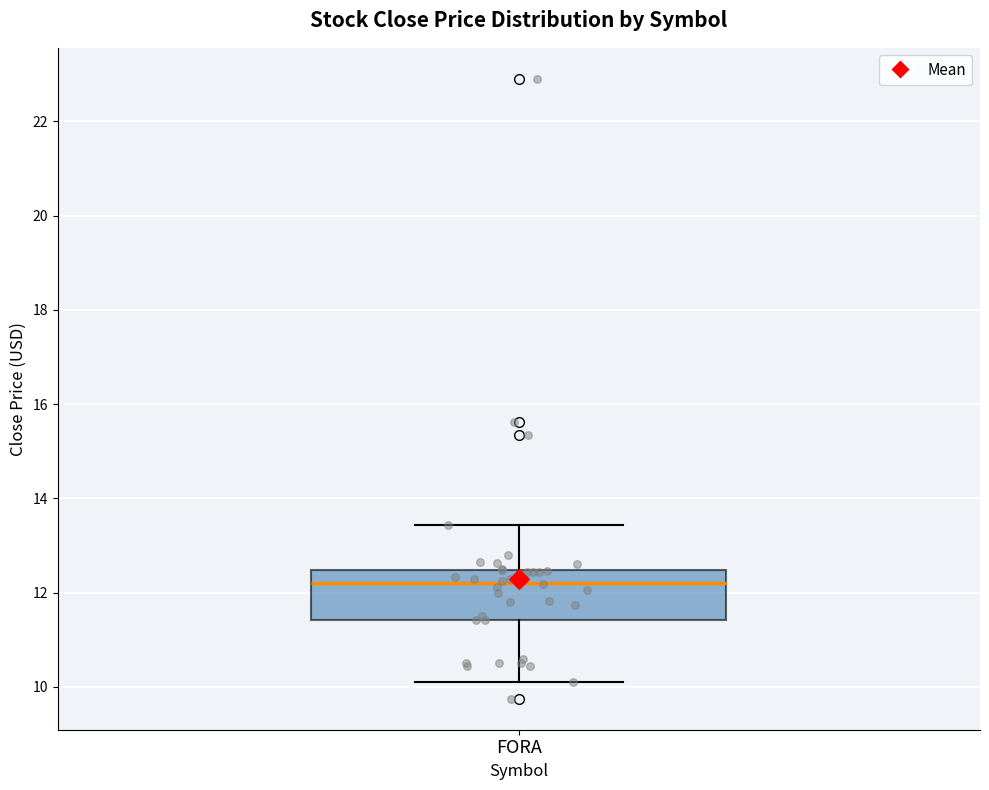

Read this box plot against the y-axis: the position of the median line, the range covered by the box, and the ends of both whiskers. The values are not printed on the chart, so give them approximately, as read against the axis.

median 12.2, box 11.4 to 12.4, whiskers 10.2 to 13.4